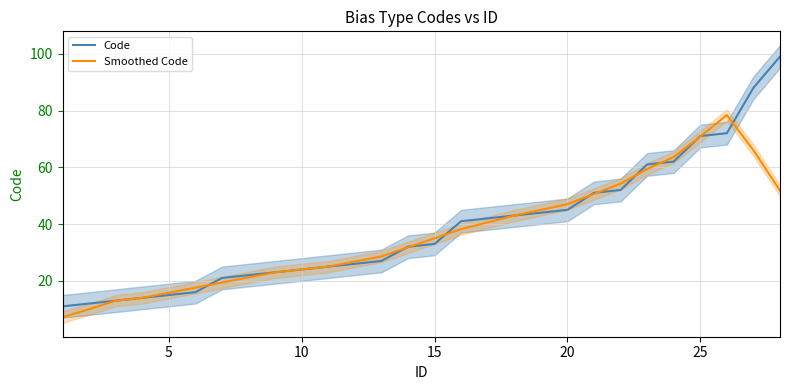

What is the highest value of the Smoothed Code series?

78.4